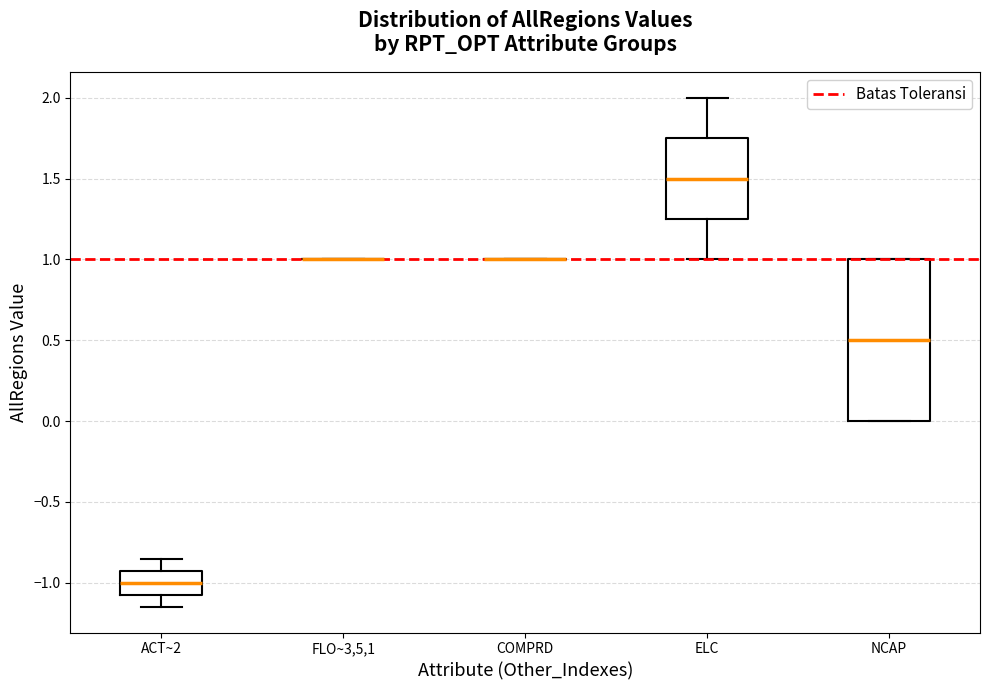

Which box is the tallest, from its lower edge to its upper edge?

NCAP